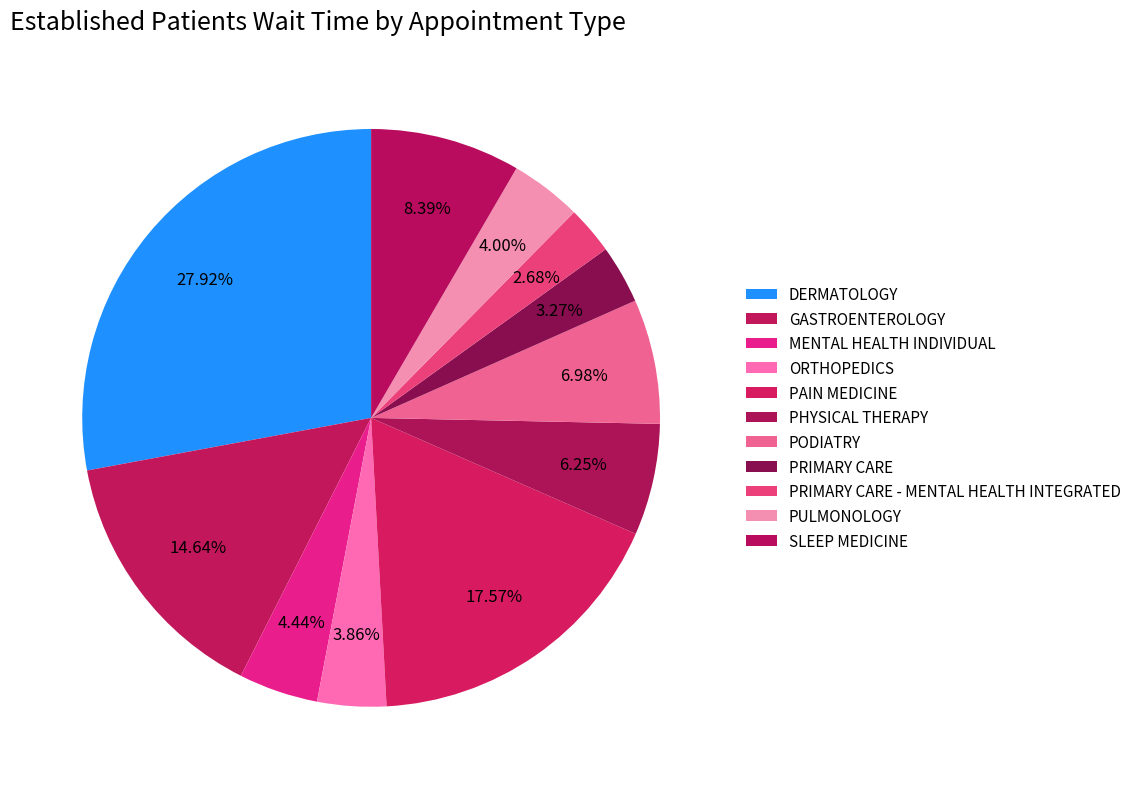

How many segments does this pie chart have?

11